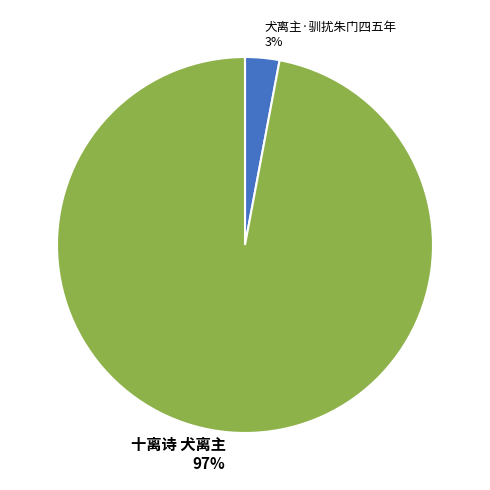

Is it true that 十离诗 犬离主 is 97% of the pie?

True